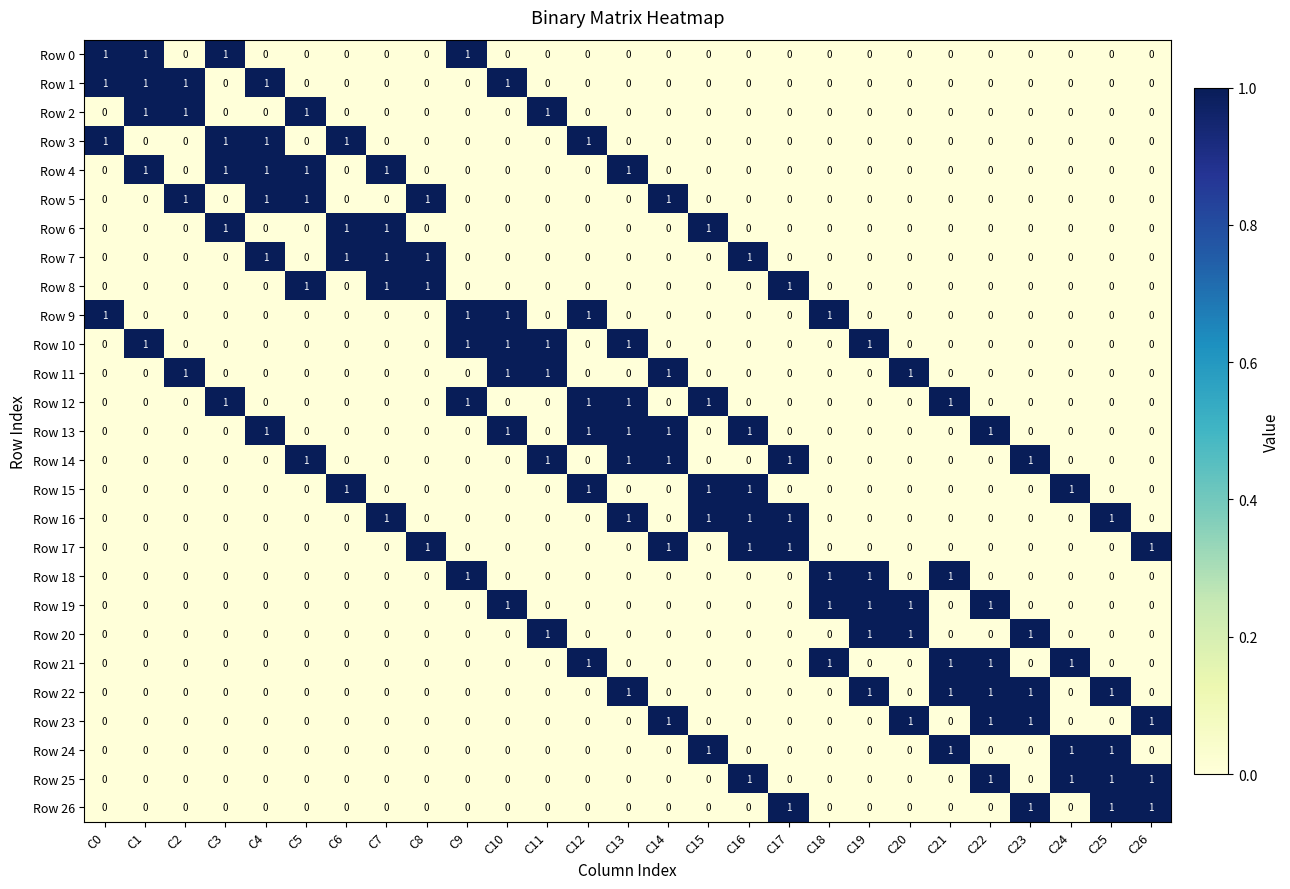

The value of Row 6 at C20 is 0. True or false?

True